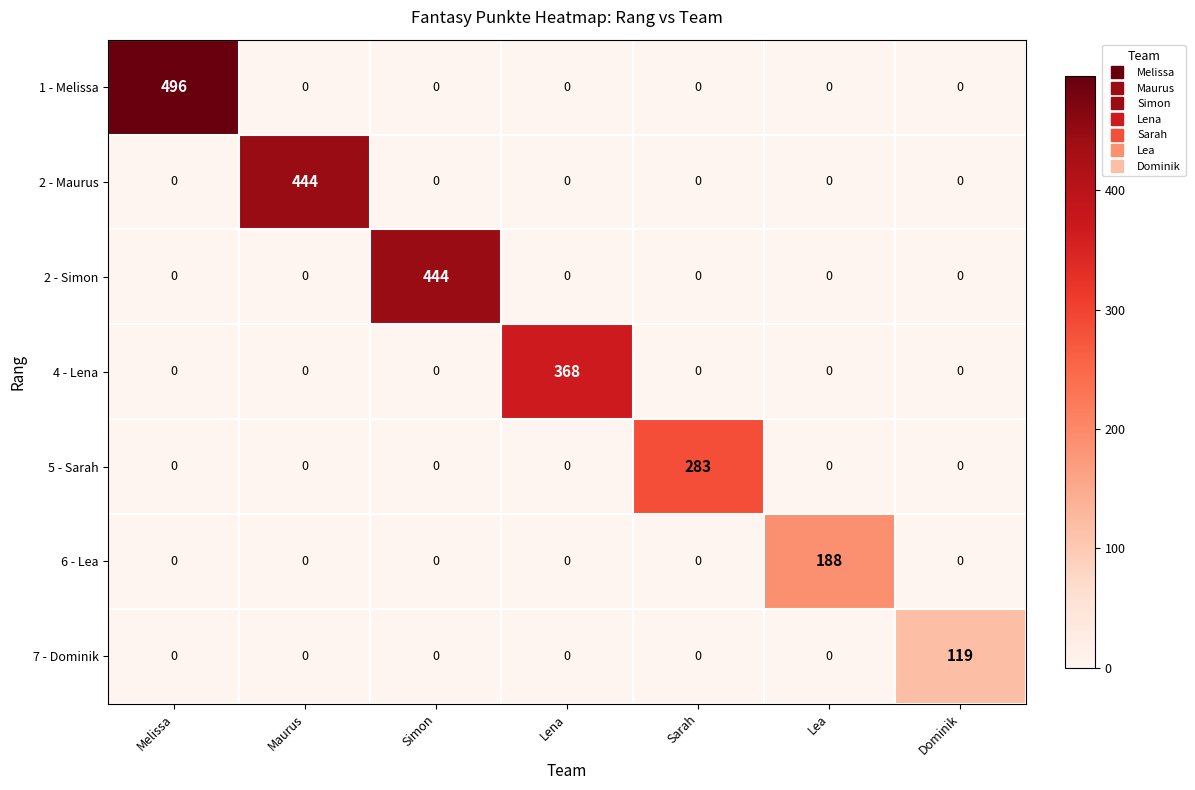

What is the average value of the 4 - Lena series?

53